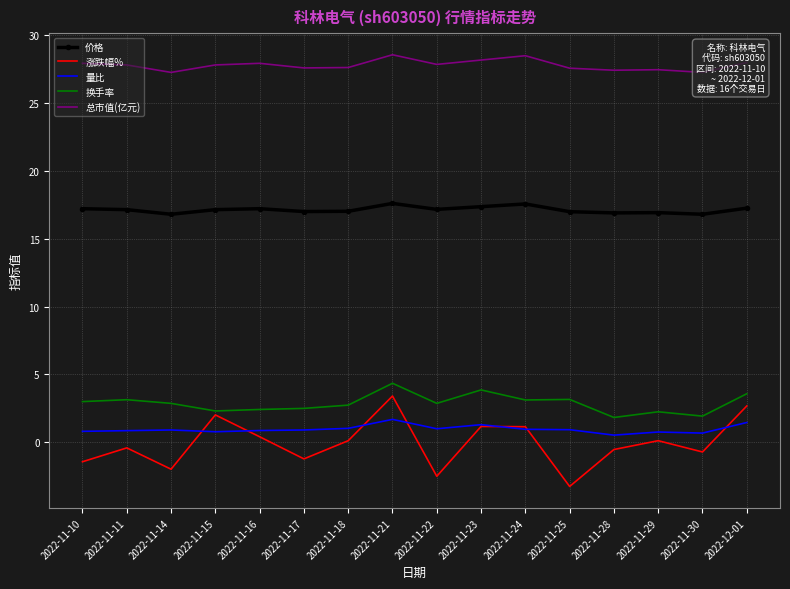

Count the number of data series in this chart.

5